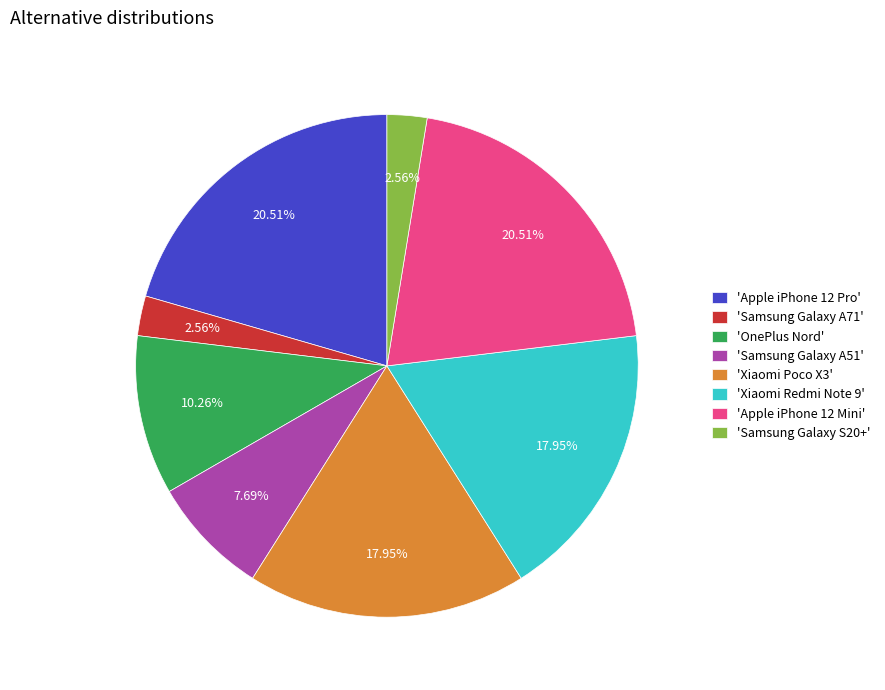

Which has a higher value, 'Samsung Galaxy S20+' or 'OnePlus Nord'?

'OnePlus Nord'